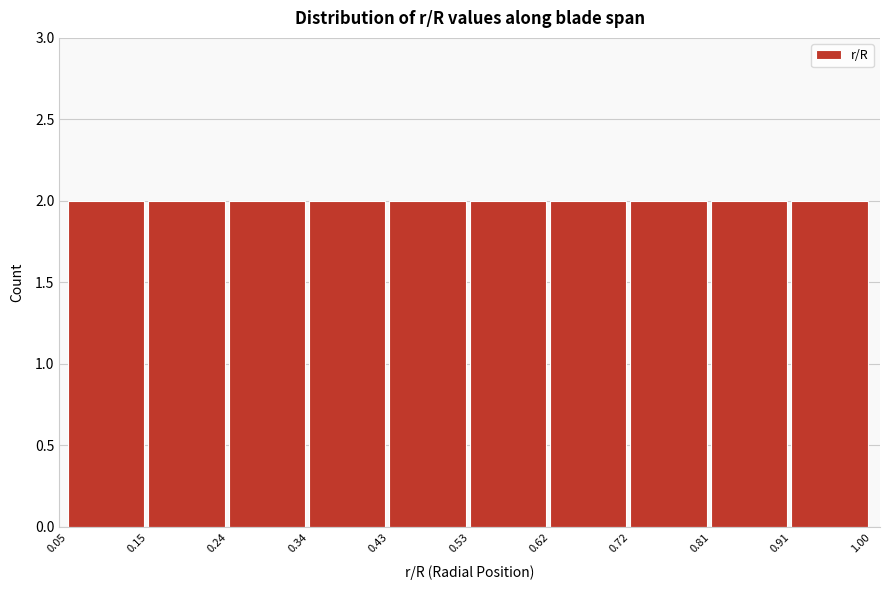

Reading left to right, transcribe this chart: for each bar, give the range it covers on the x-axis and its height. The values are not printed on the chart, so give them approximately, as read against the axis.

0.05 to 0.15: 2
0.15 to 0.24: 2
0.24 to 0.34: 2
0.34 to 0.43: 2
0.43 to 0.53: 2
0.53 to 0.62: 2
0.62 to 0.72: 2
0.72 to 0.81: 2
0.81 to 0.91: 2
0.91 to 1.00: 2